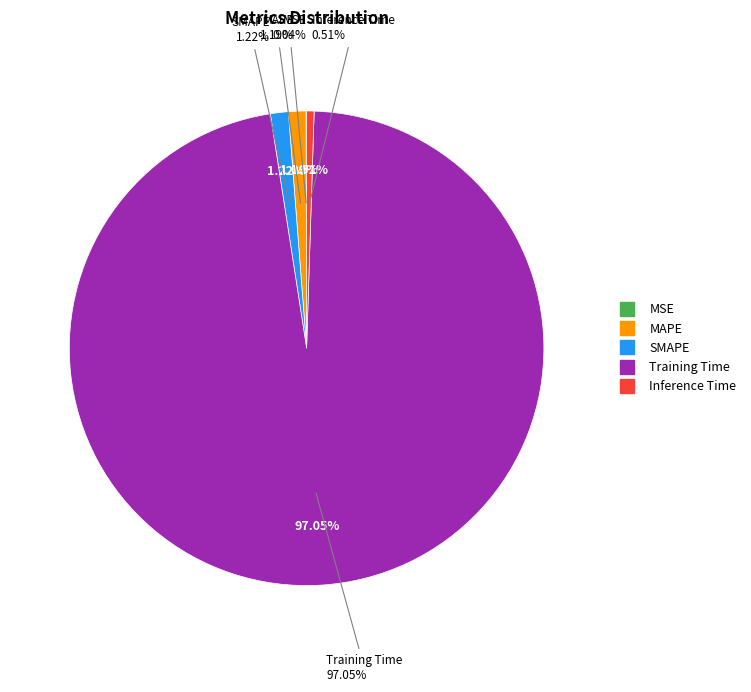

To the nearest percent, what is the difference between the SMAPE and Inference Time slice percentages?

1%